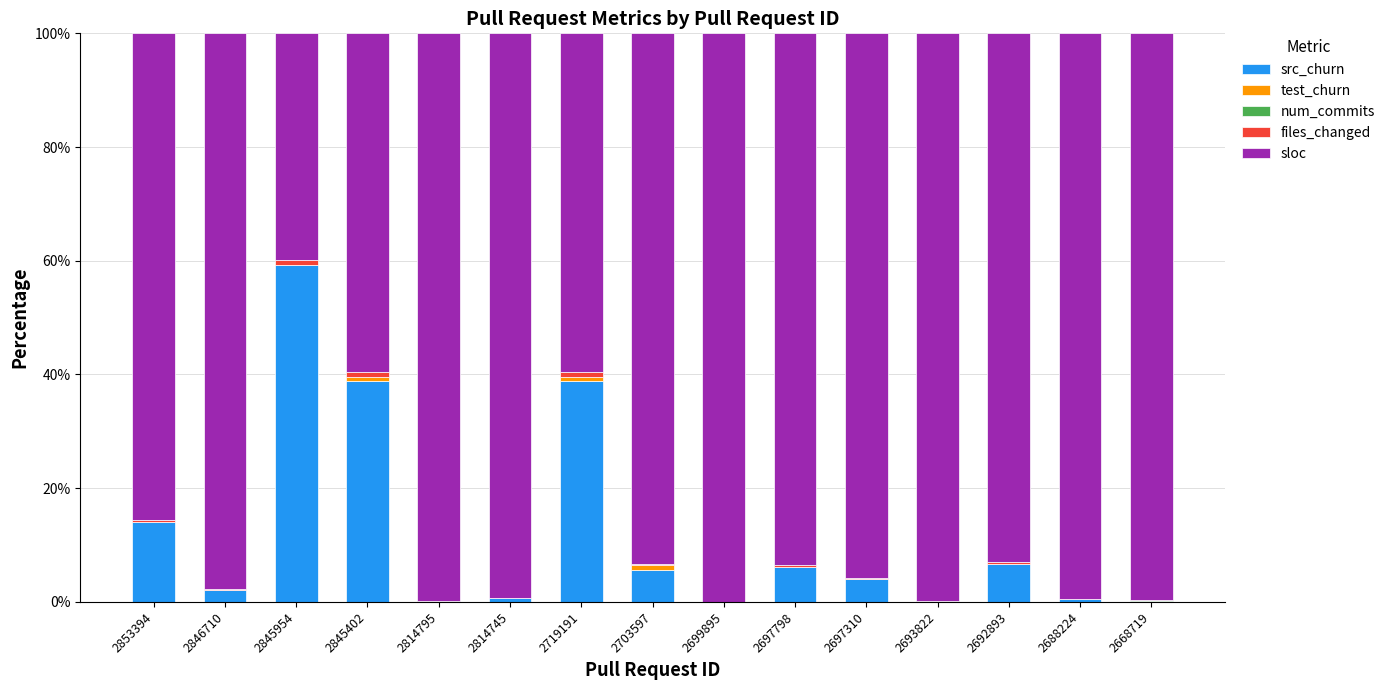

True or false: src_churn has a value of 10.4 at 2692893.

False